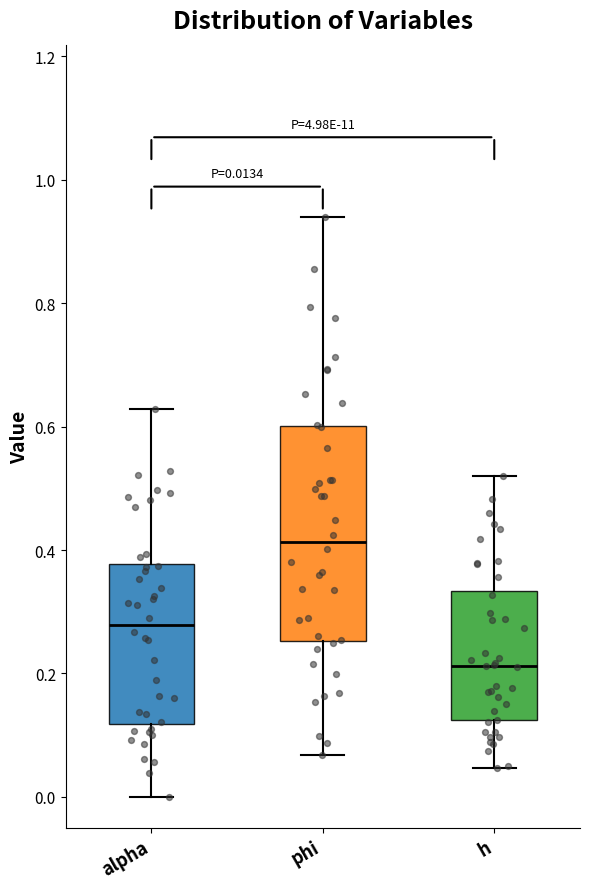

Which box's median line is the highest?

phi